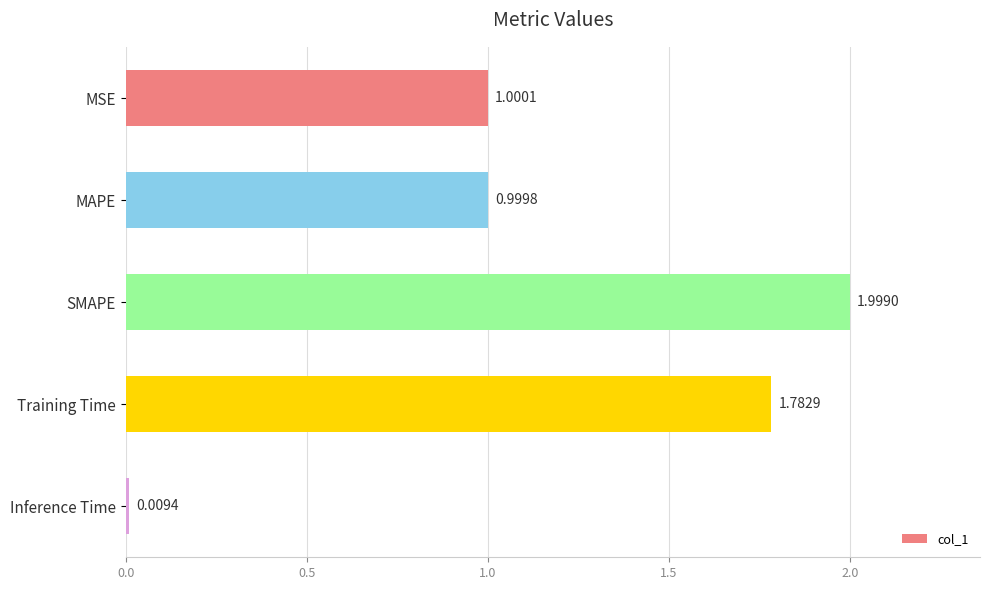

At which label is the value closest to 1?

MSE